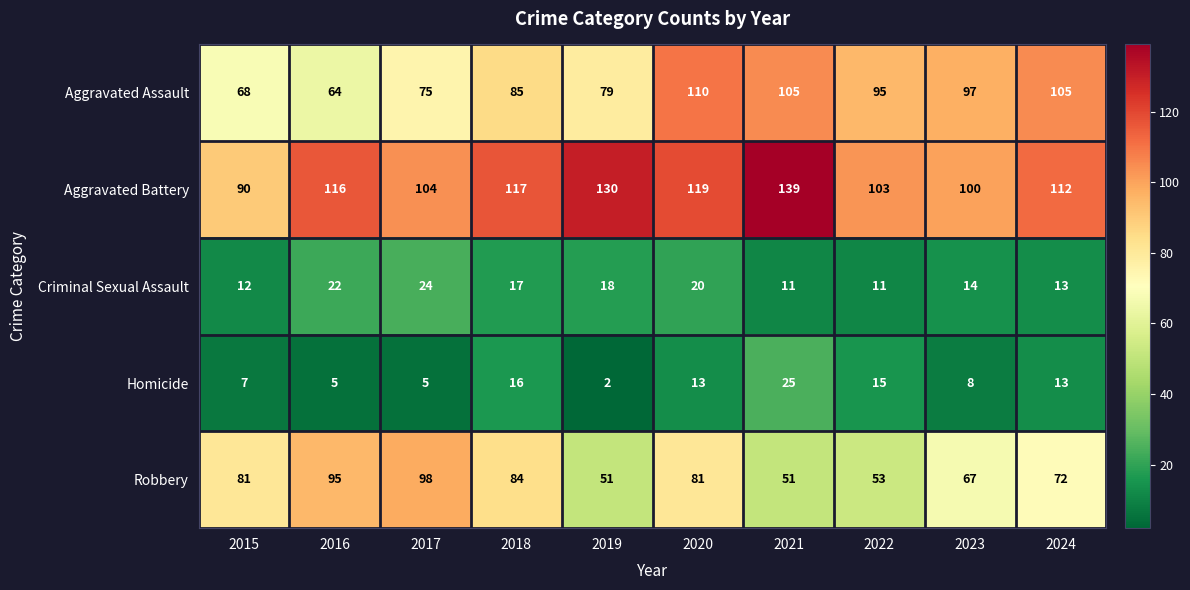

Between 2016 and 2021, which series saw the biggest shift?

Robbery